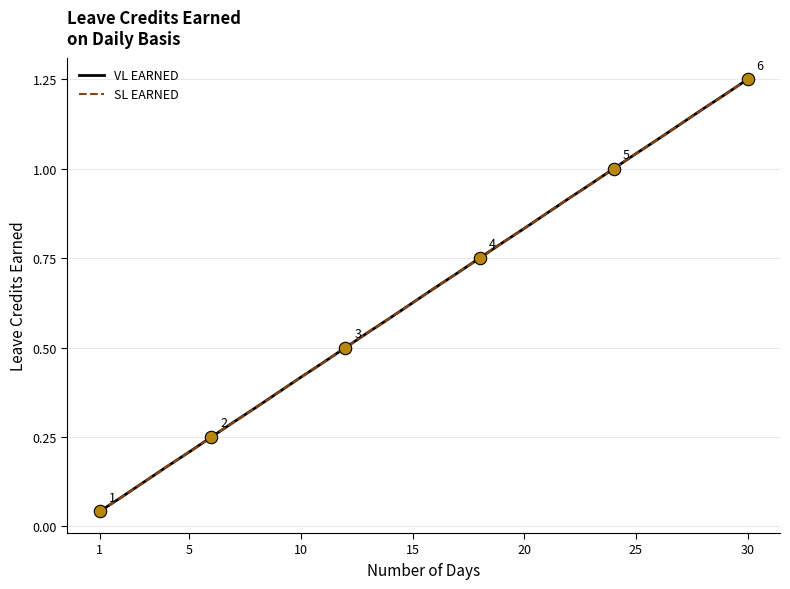

Which series has the largest total across all categories?

VL EARNED